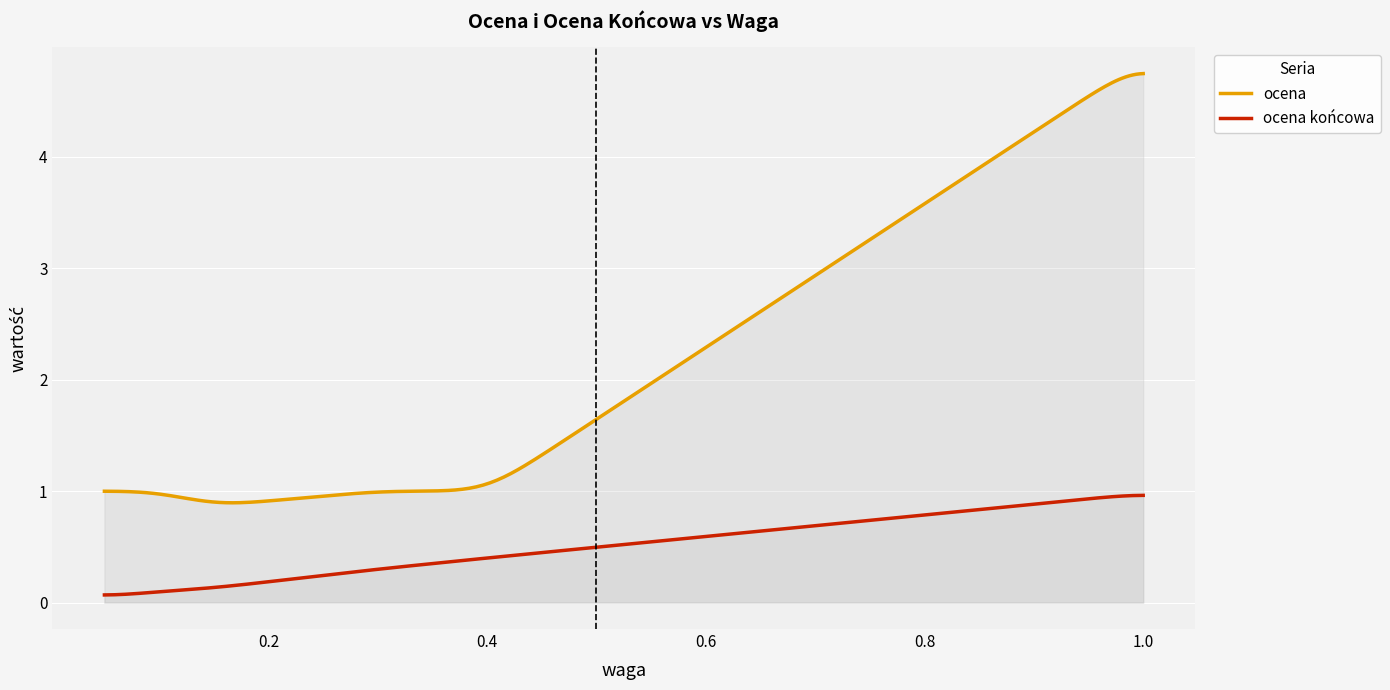

Which label corresponds to the smallest value in the chart?

0.05